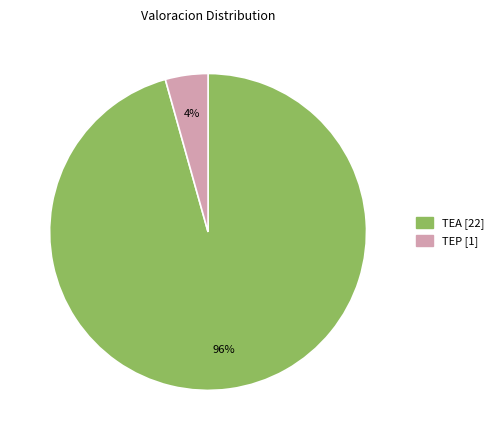

Is TEP the majority of the pie?

No